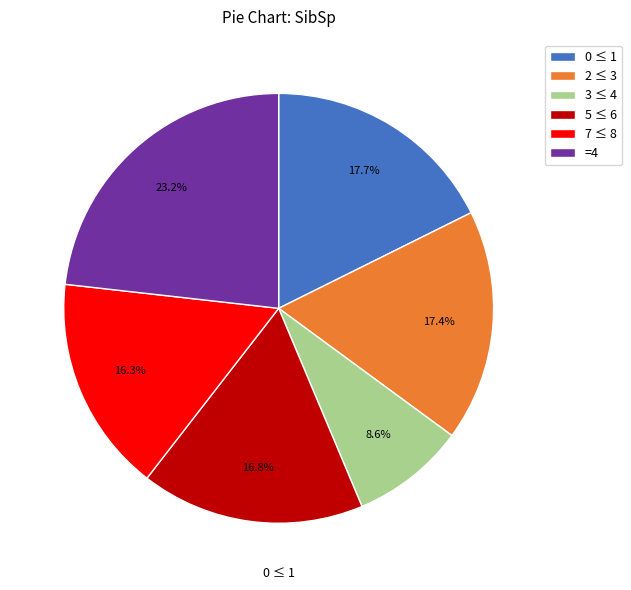

Which category has the smallest portion of the pie?

3 ≤ 4